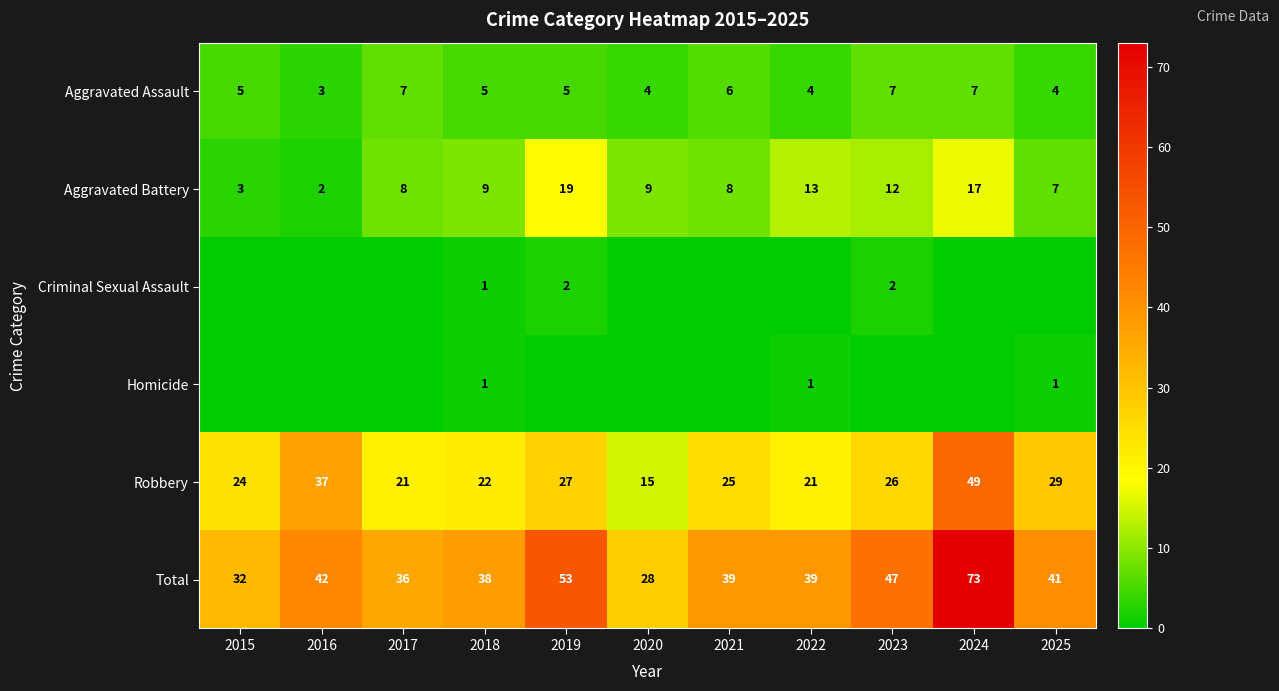

What is the spread (max minus min) of values at 2024?

73